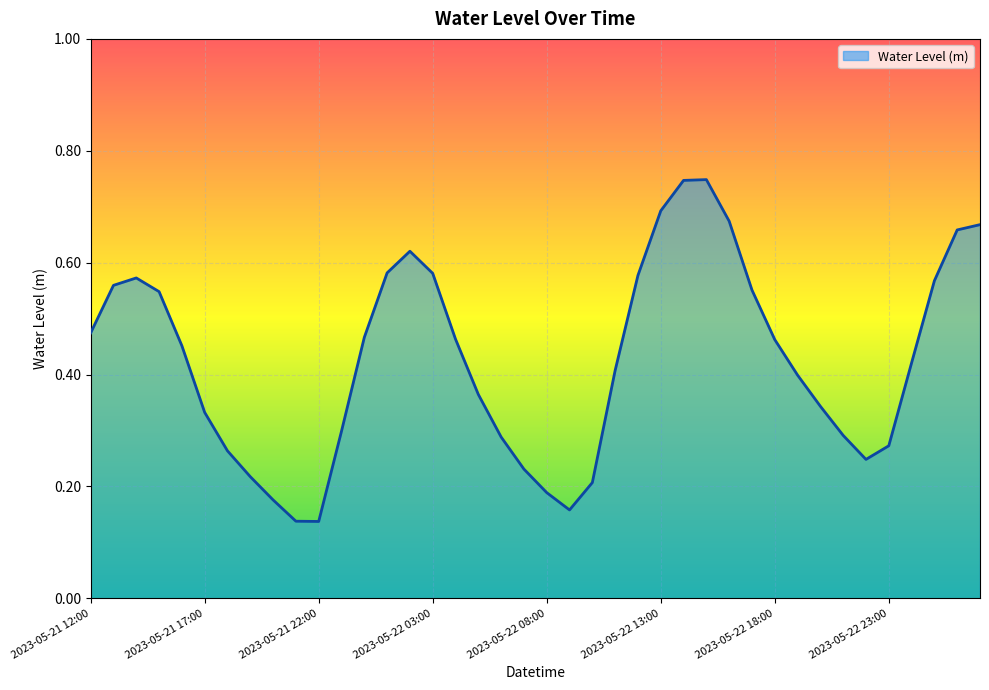

Reading left to right, what are all the values shown in this chart?

0.5	0.6	0.6	0.5	0.5	0.3	0.3	0.2	0.2	0.1	0.1	0.3	0.5	0.6	0.6	0.6	0.5	0.4	0.3	0.2	0.2	0.2	0.2	0.4	0.6	0.7	0.7	0.7	0.7	0.6	0.5	0.4	0.3	0.3	0.2	0.3	0.4	0.6	0.7	0.7